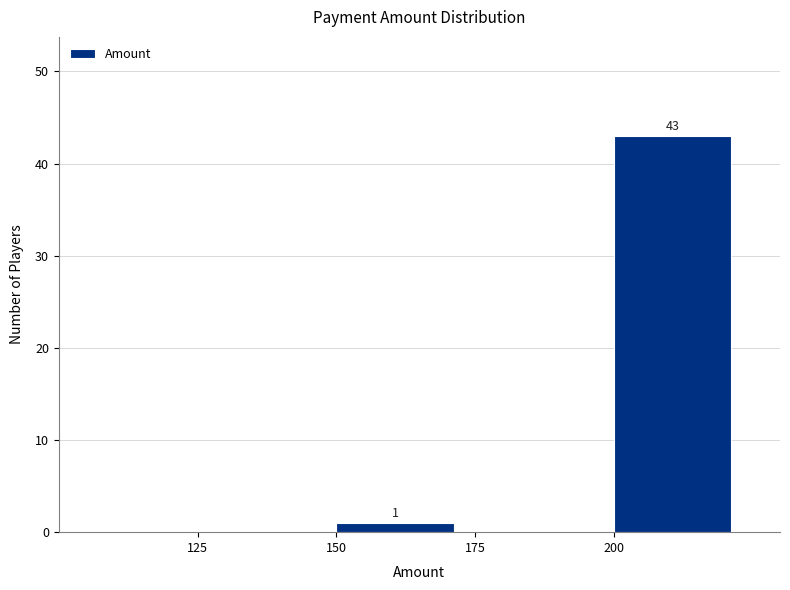

Over which range of the x-axis is the bar tallest?

200 to 225